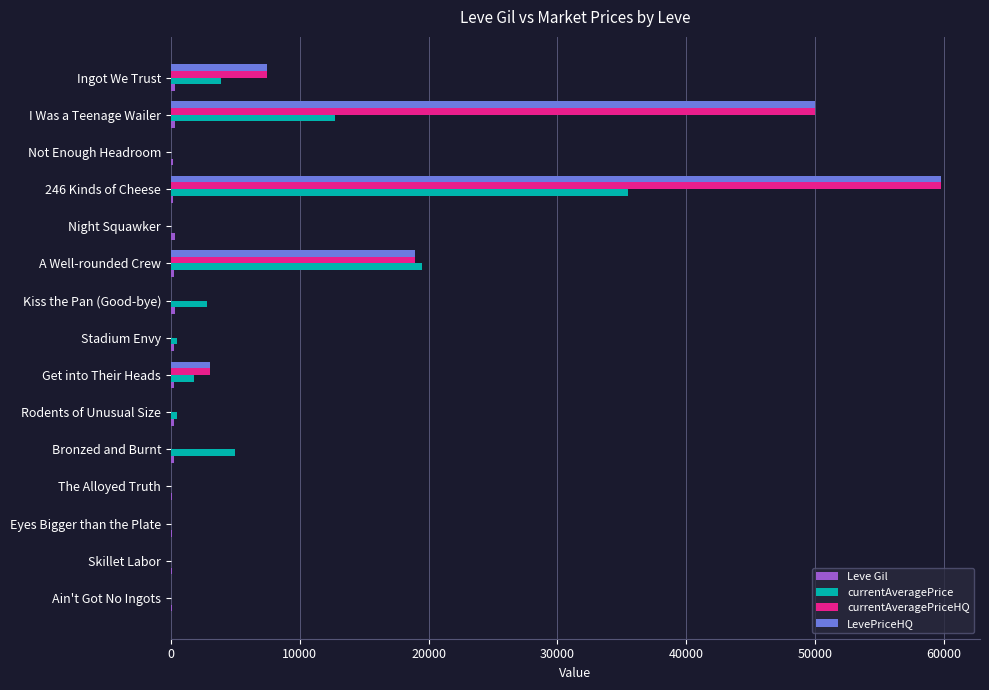

What is the maximum value shown in the chart?

59800